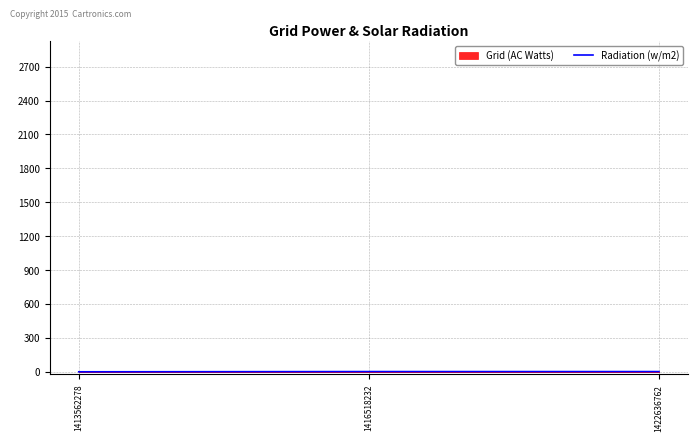

What is the difference between the maximum and minimum values?

2